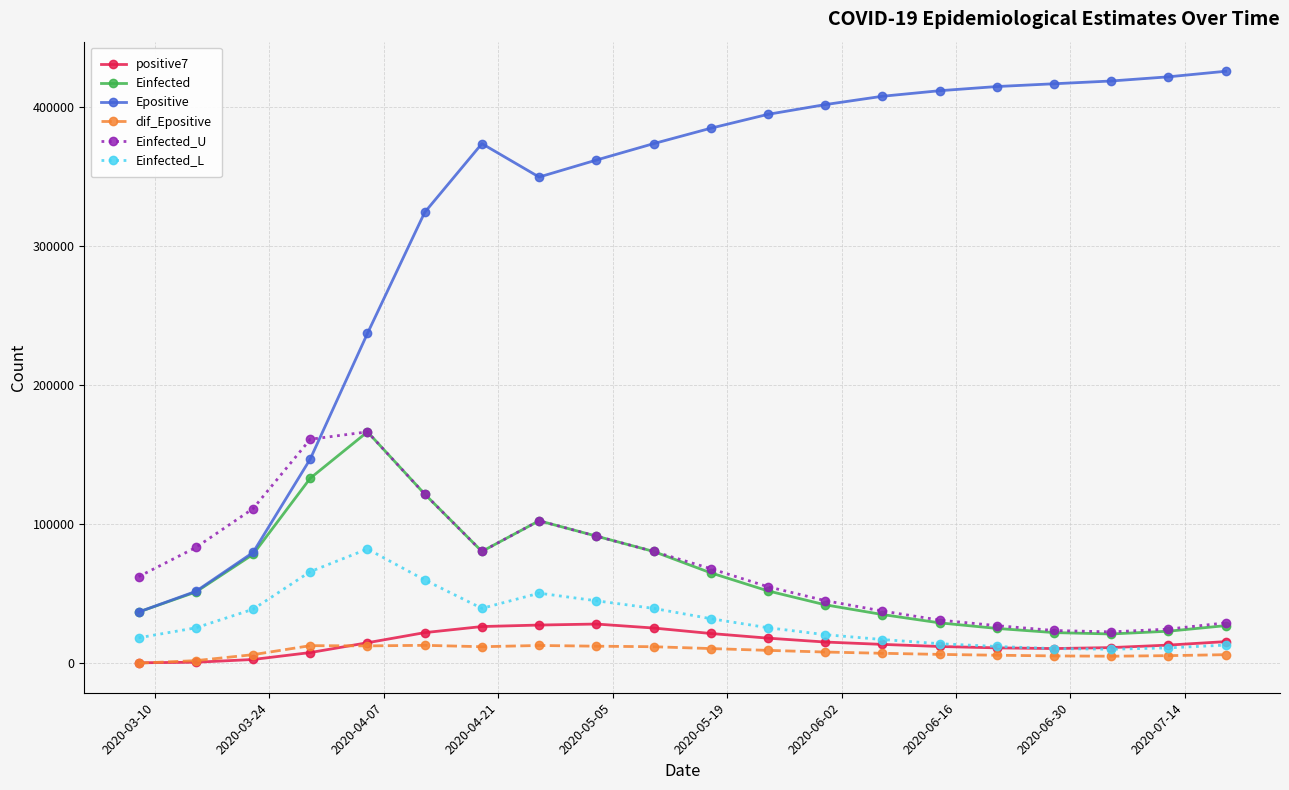

What is the minimum value for Epositive?

36796.5